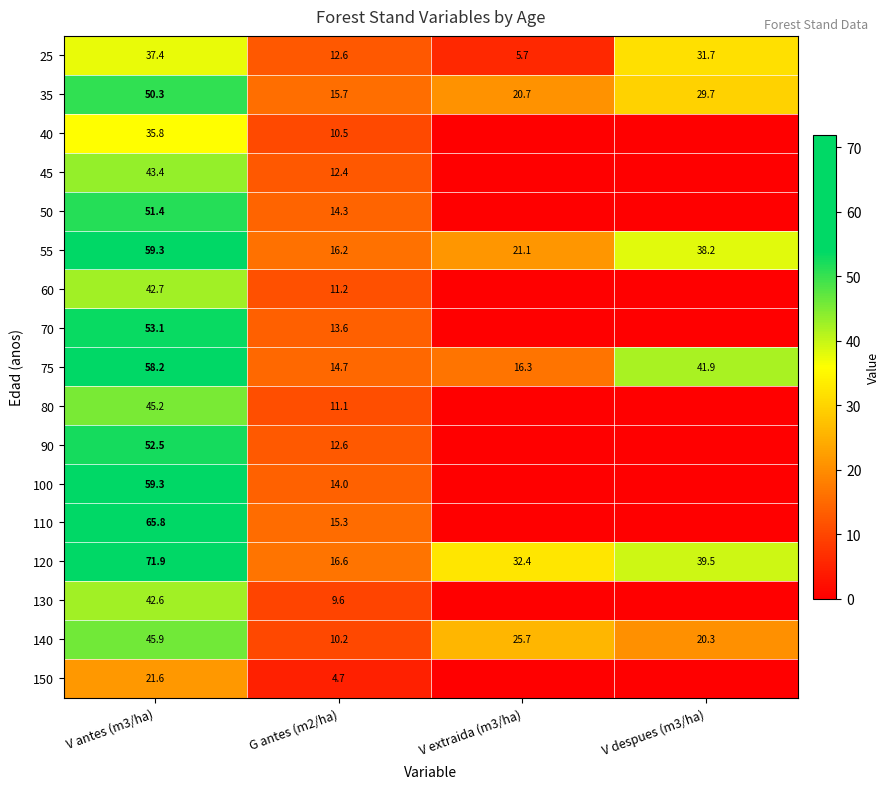

At which label is 55 closest to 37?

V despues (m3/ha)